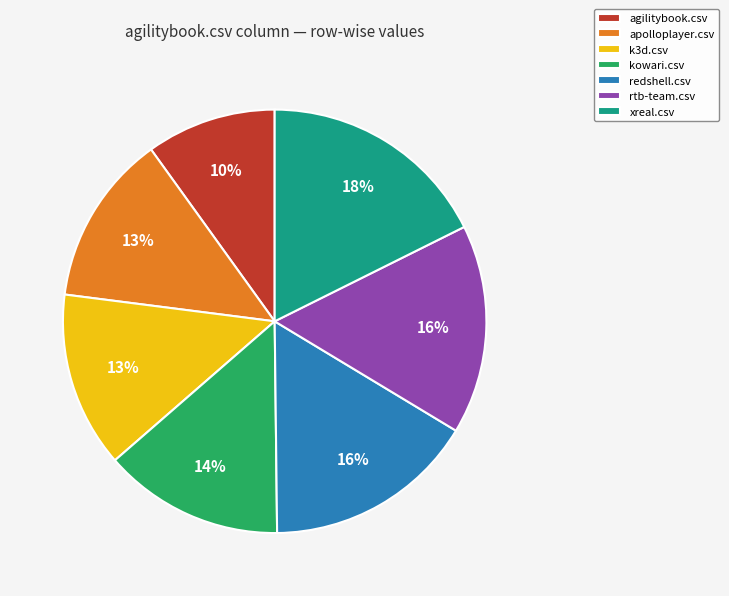

How many slices are in this pie chart?

7